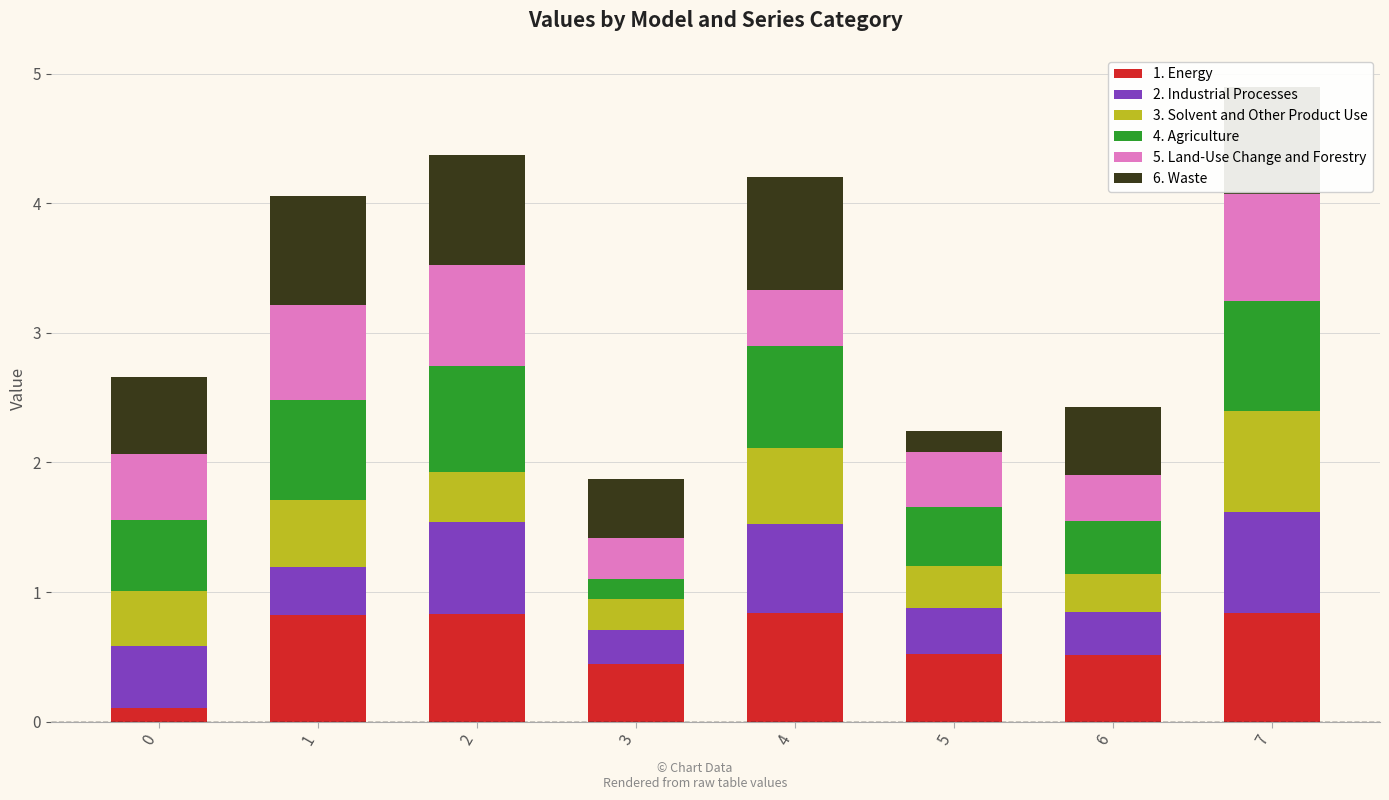

The value of 1. Energy at 2 is 1.3. True or false?

False